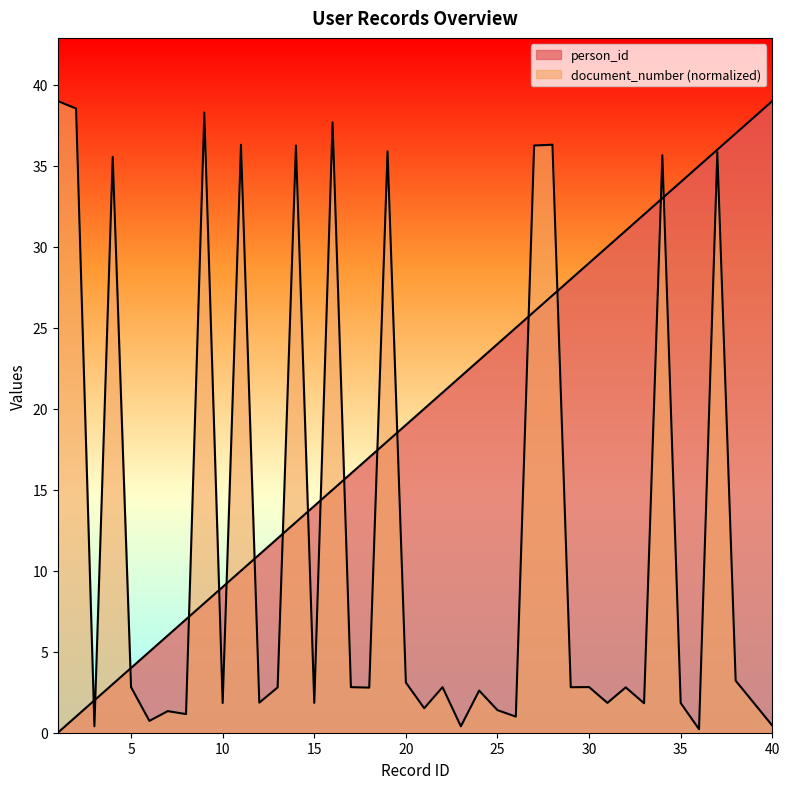

Which series changed the most between 1 and 29?

document_number_millions